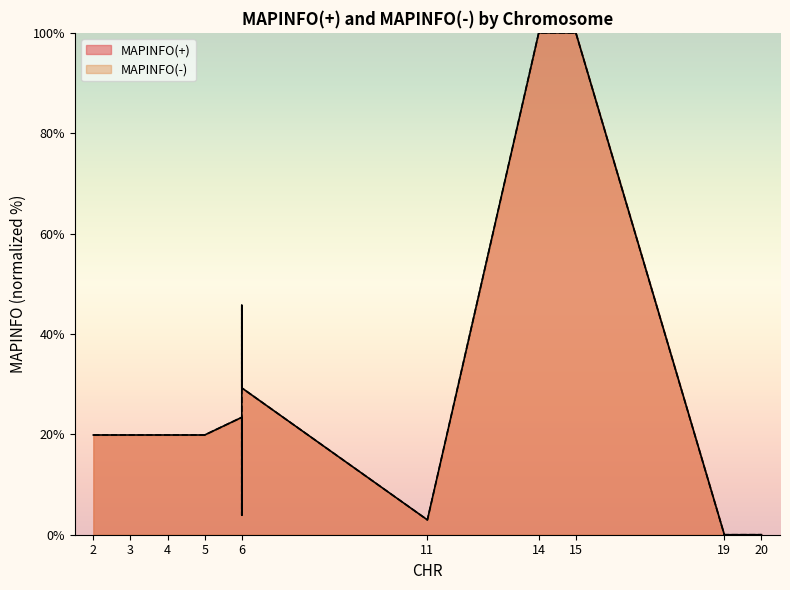

Is it true that MAPINFO(+) equals 100.0 at 14?

True